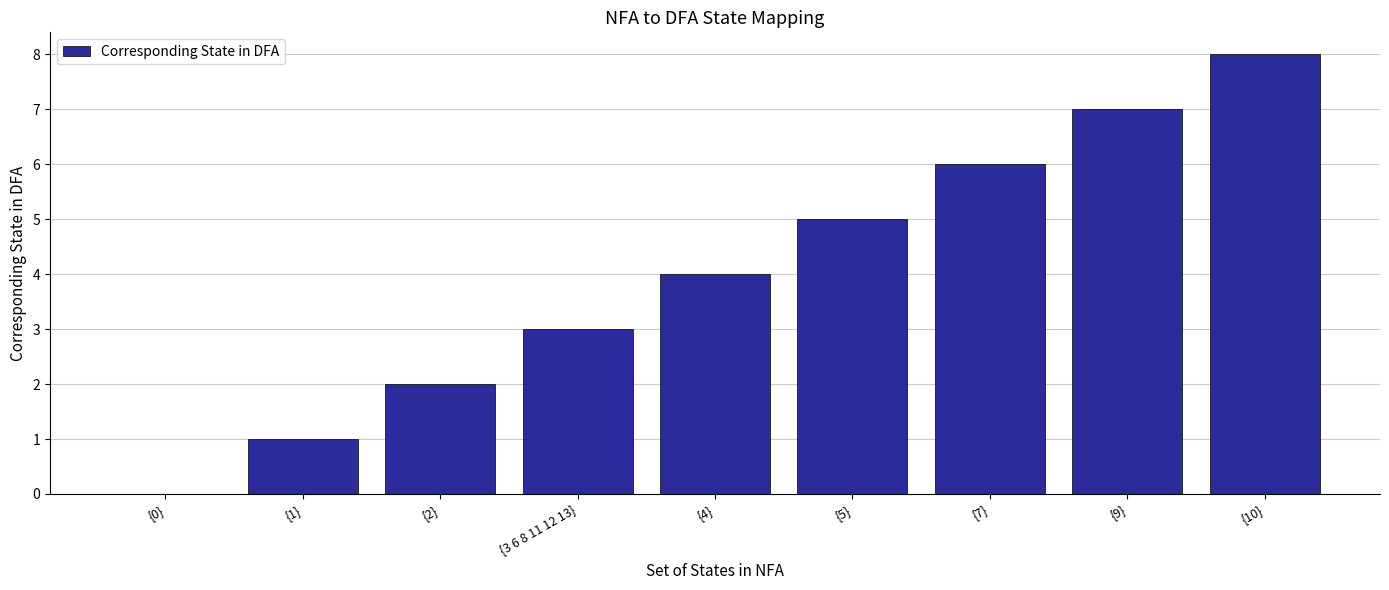

Is it true that the value at {9} is 7?

True